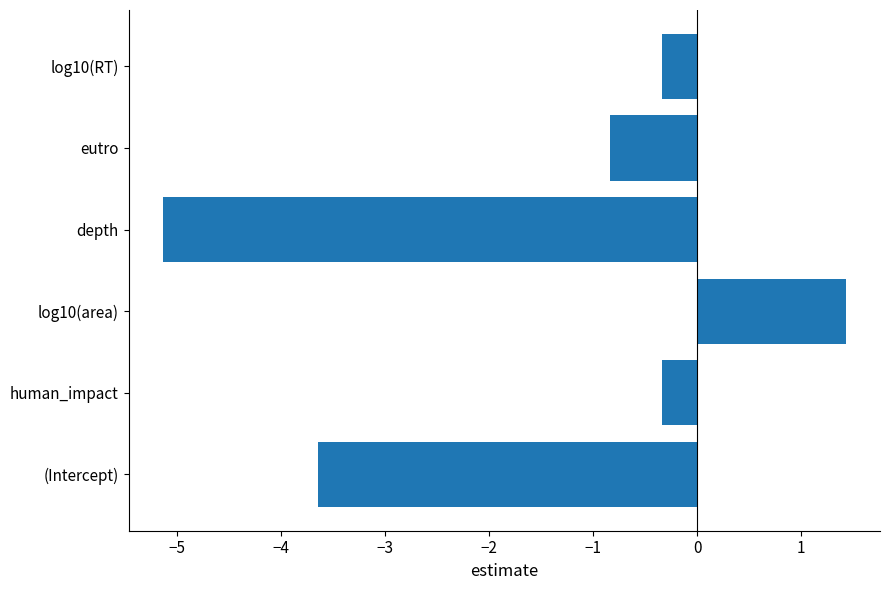

What is the change in value from (Intercept) to depth?

-1.5